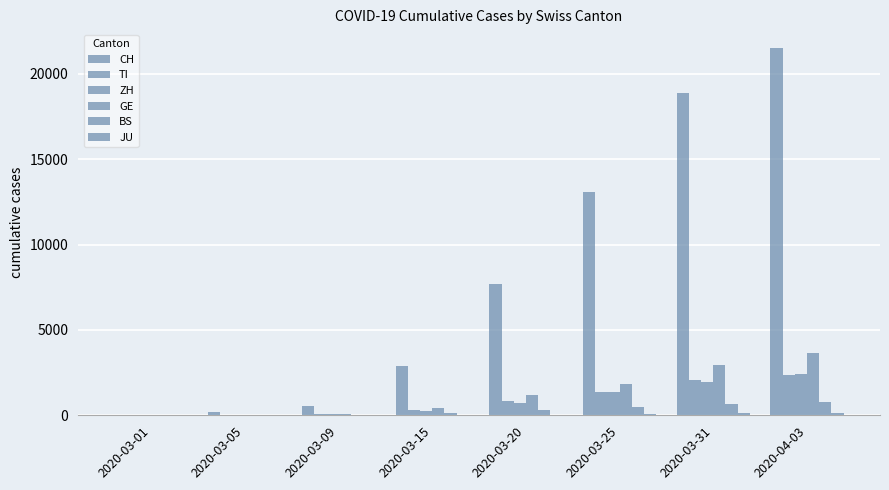

How many categories are shown in the chart?

8